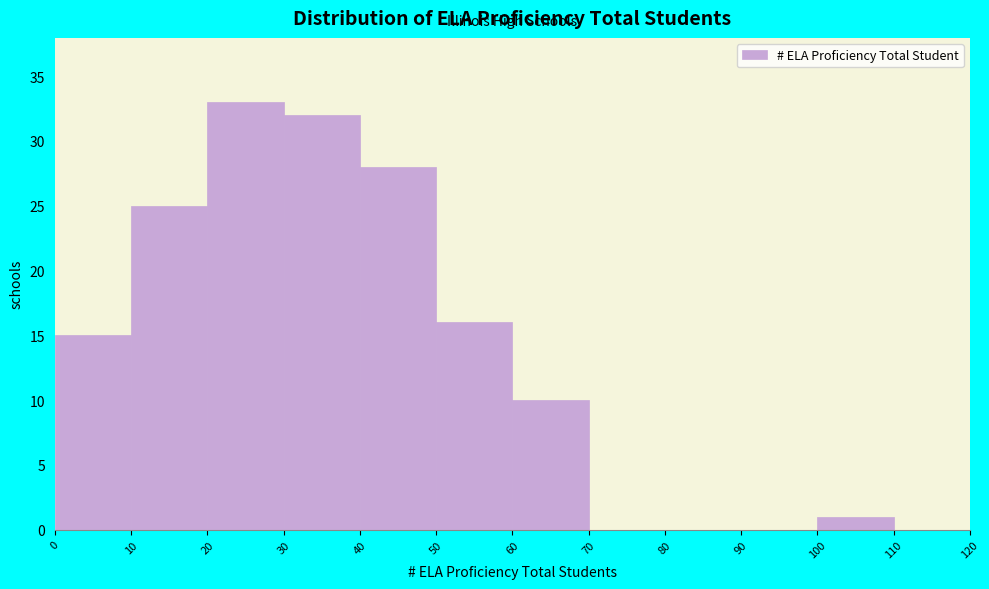

How tall is the bar that spans 30 to 40 on the x-axis? The values are not printed on the chart, so give them approximately, as read against the axis.

32